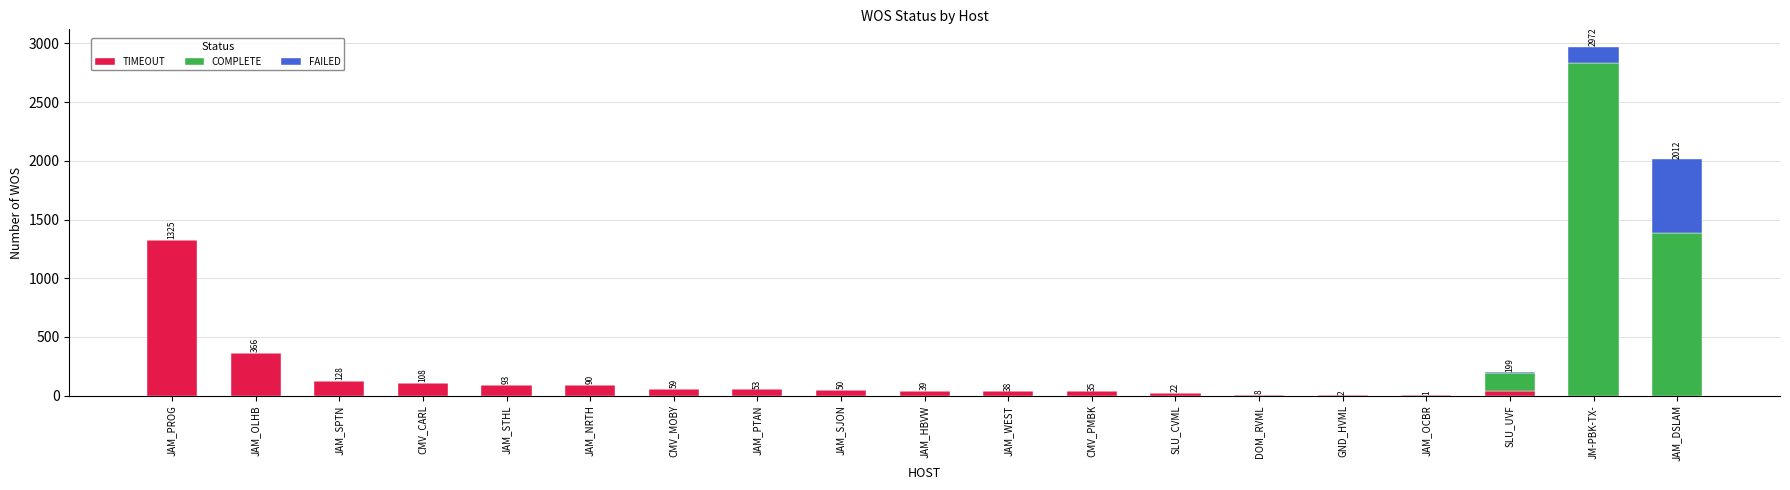

Are the bars grouped side by side (vs. stacked)?

No